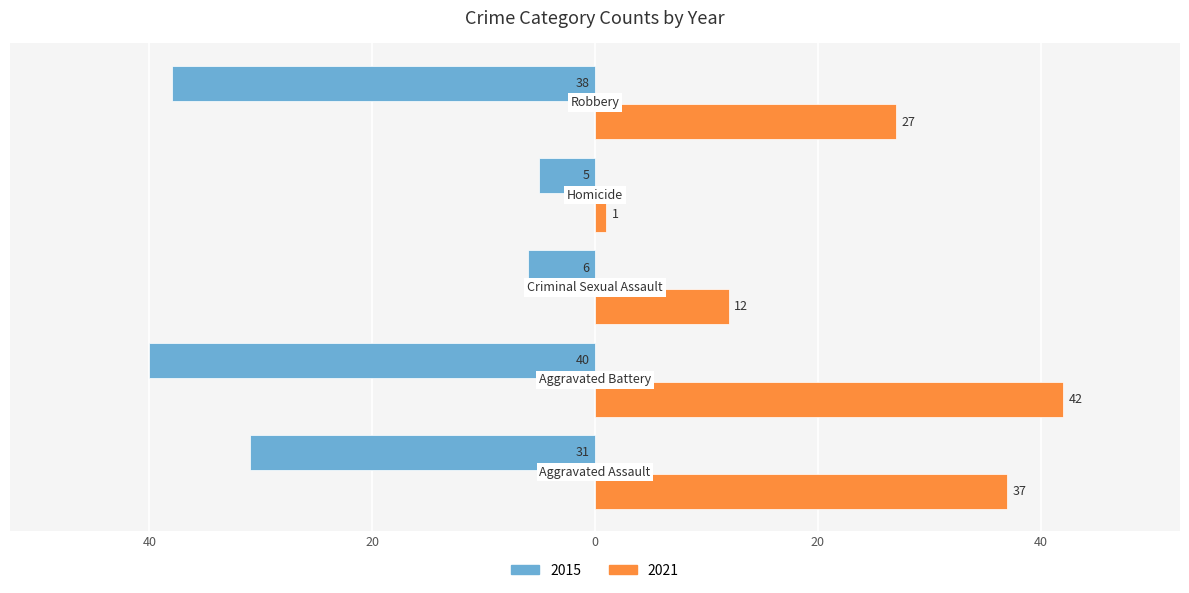

What are all the series names shown in the legend?

2015, 2021